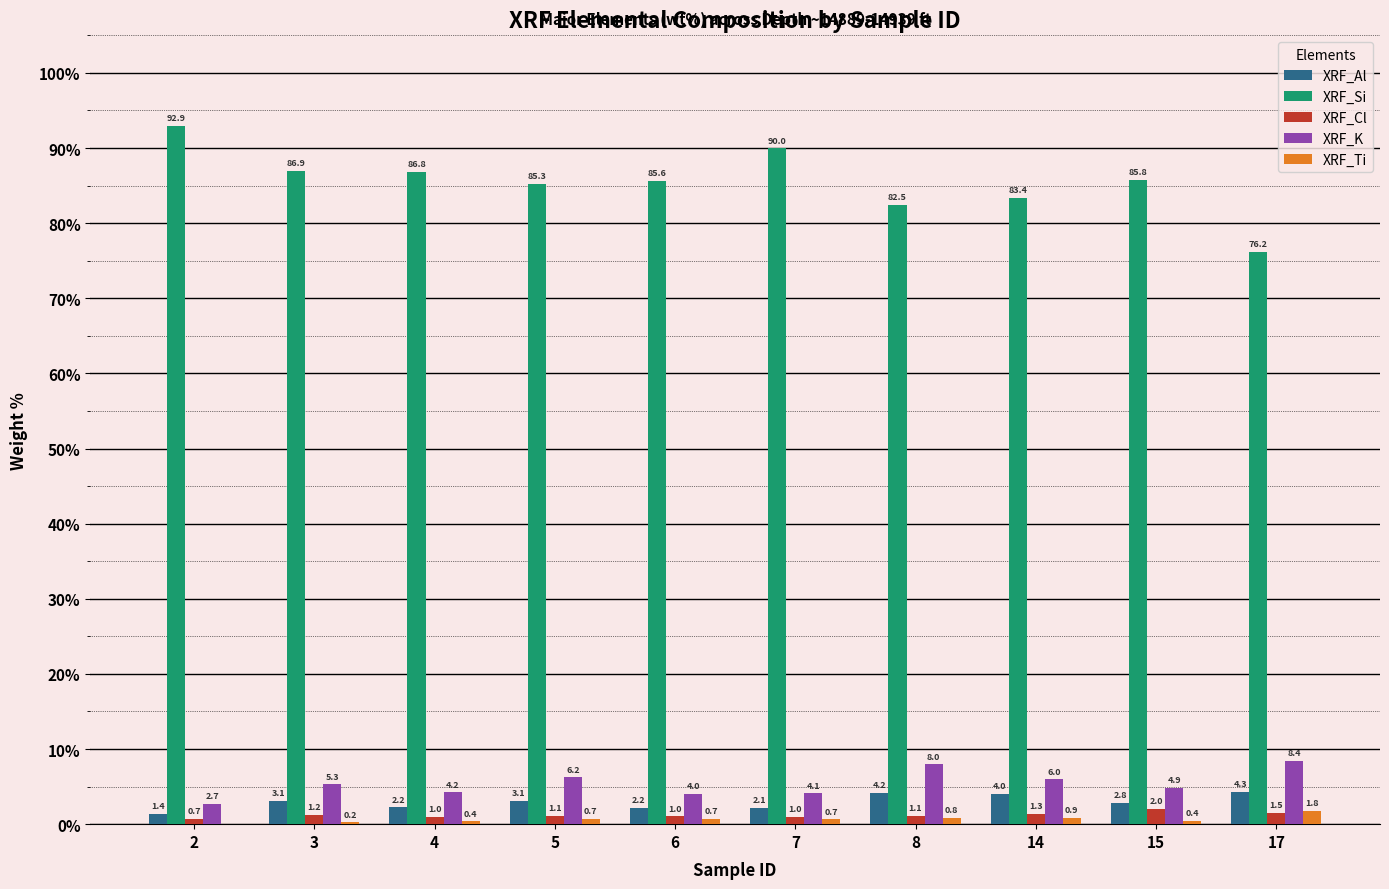

Between 5 and 7, which series saw the biggest shift?

XRF_Si